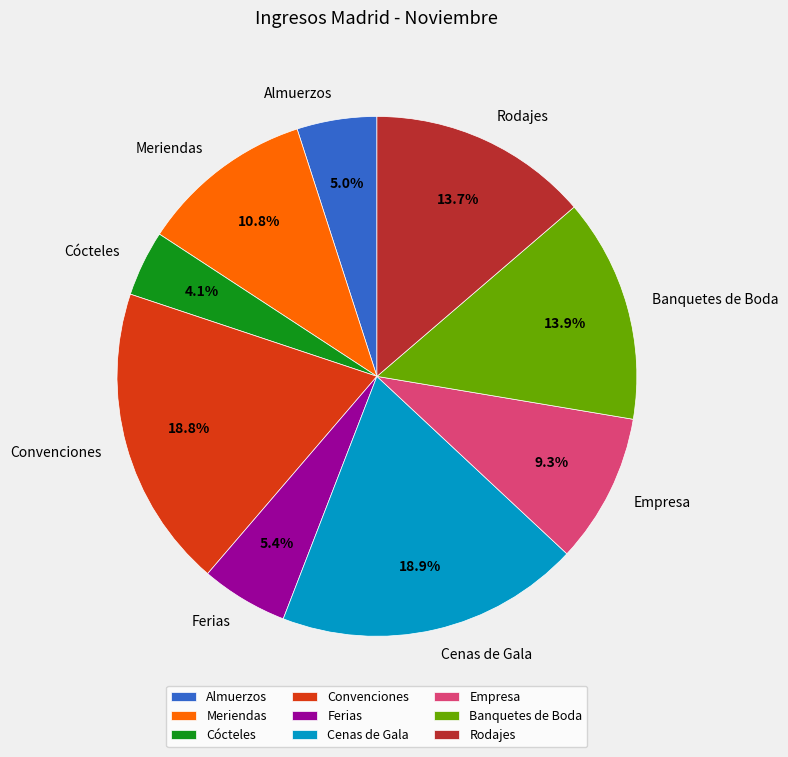

To the nearest percent, what percentage of the pie is Ferias?

5%